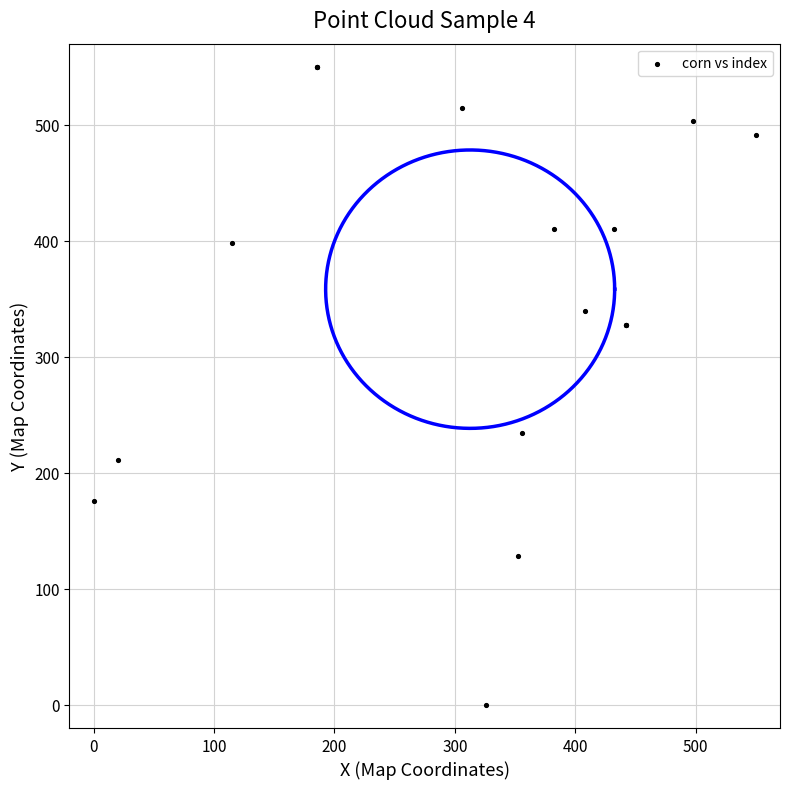

What Y value in the scatter plot is closest to 275?

234.2